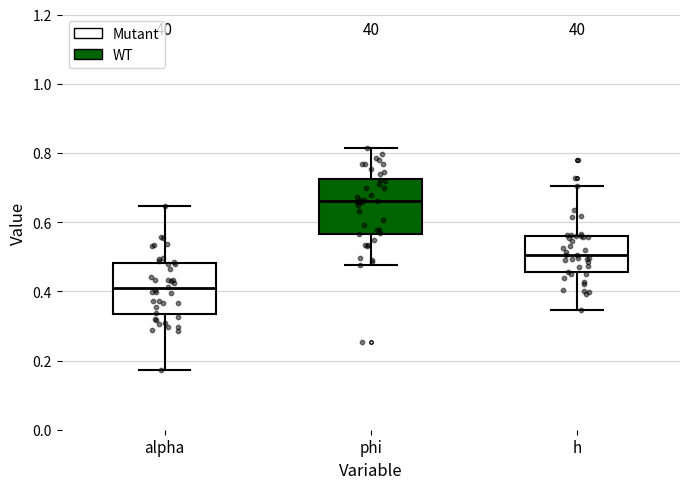

Which box has the lowest median line?

alpha